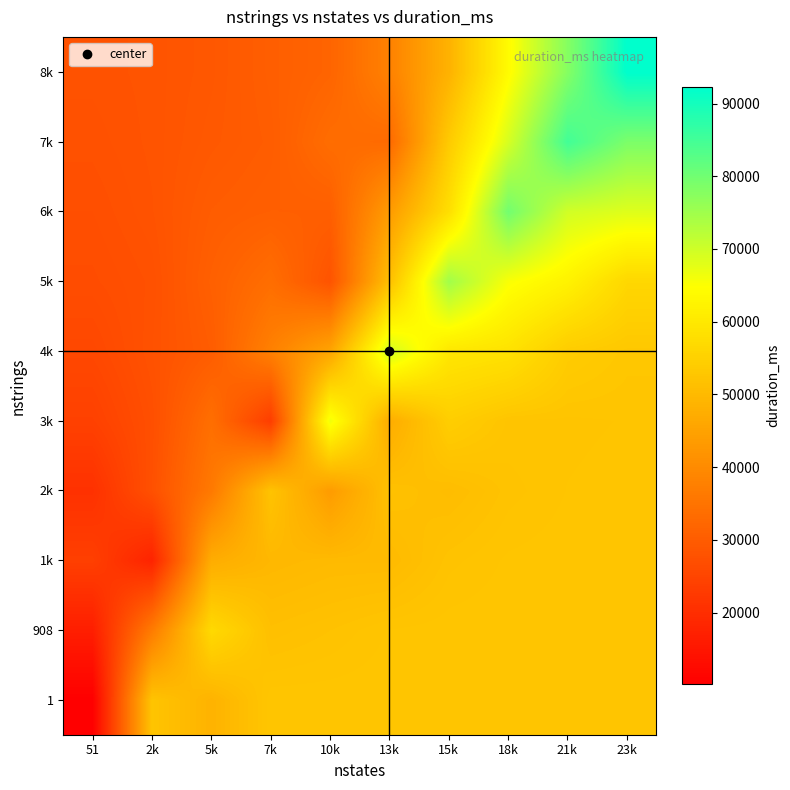

Reading left to right, transcribe all the data shown in this chart.

1: 51=10137.0	2k=52248.0	5k=48625.3	7k=52737.2	10k=52737.2	13k=52737.2	15k=52737.2	18k=52737.2	21k=52737.2	23k=52737.2
908: 51=16761.0	2k=36779.0	5k=56849.0	7k=51302.9	10k=51822.5	13k=52508.5	15k=52680.0	18k=52722.9	21k=52733.6	23k=52736.0
1k: 51=23808.2	2k=17884.5	5k=47271.0	7k=49598.0	10k=50153.2	13k=50165.4	15k=52019.2	18k=52538.9	21k=52682.8	23k=52717.5
2k: 51=20846.3	2k=27452.5	5k=36282.3	7k=52024.0	10k=43663.0	13k=51608.3	15k=50725.4	18k=51991.6	21k=52482.7	23k=52627.7
3k: 51=24149.4	2k=27182.6	5k=34034.2	7k=23464.0	10k=66354.0	13k=47295.0	15k=54310.4	18k=52377.5	21k=52369.9	23k=52493.4
4k: 51=25666.0	2k=27758.1	5k=30047.7	7k=37799.5	10k=45497.4	13k=69932.0	15k=59750.5	18k=58729.2	21k=53992.5	23k=52951.9
5k: 51=26712.0	2k=27546.0	5k=30787.8	7k=33809.2	10k=28140.0	13k=51456.7	15k=74837.5	18k=65430.9	21k=62189.9	23k=56378.1
6k: 51=27129.0	2k=28043.7	5k=30046.7	7k=30673.3	10k=30583.0	13k=43605.4	15k=58030.9	18k=79845.0	21k=69770.6	23k=68336.9
7k: 51=27586.4	2k=28201.4	5k=29241.3	7k=30136.1	10k=33601.6	13k=33010.0	15k=53622.8	18k=69255.7	21k=85009.0	23k=78836.7
8k: 51=27893.9	2k=28230.7	5k=28952.4	7k=30482.8	10k=31807.6	13k=38010.5	15k=48474.8	18k=64090.6	21k=77884.5	23k=92230.5